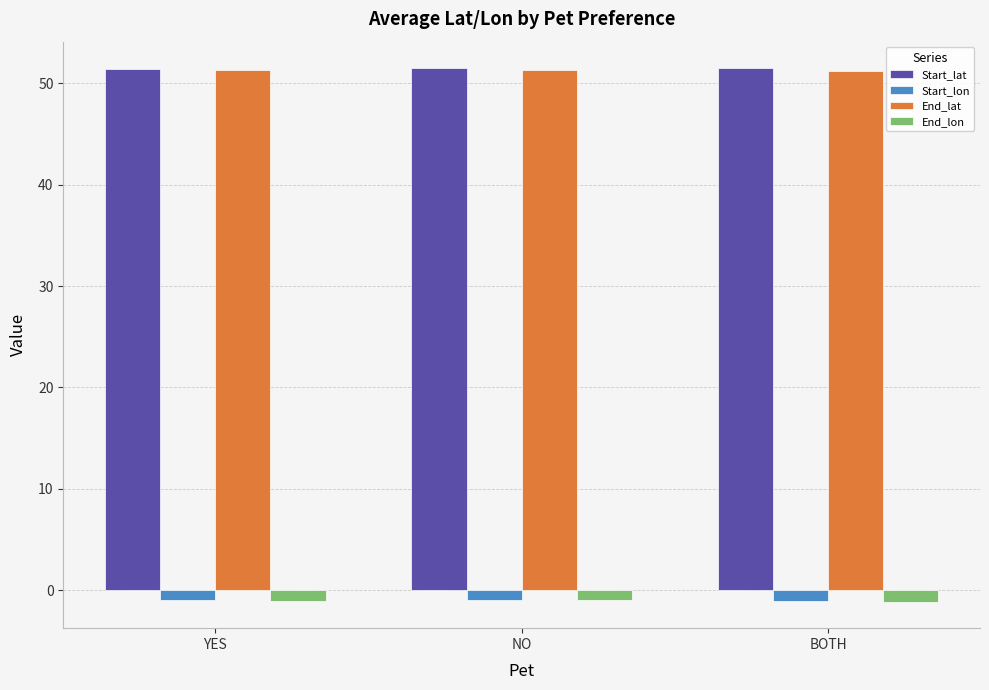

What is the maximum value shown in the chart?

51.5